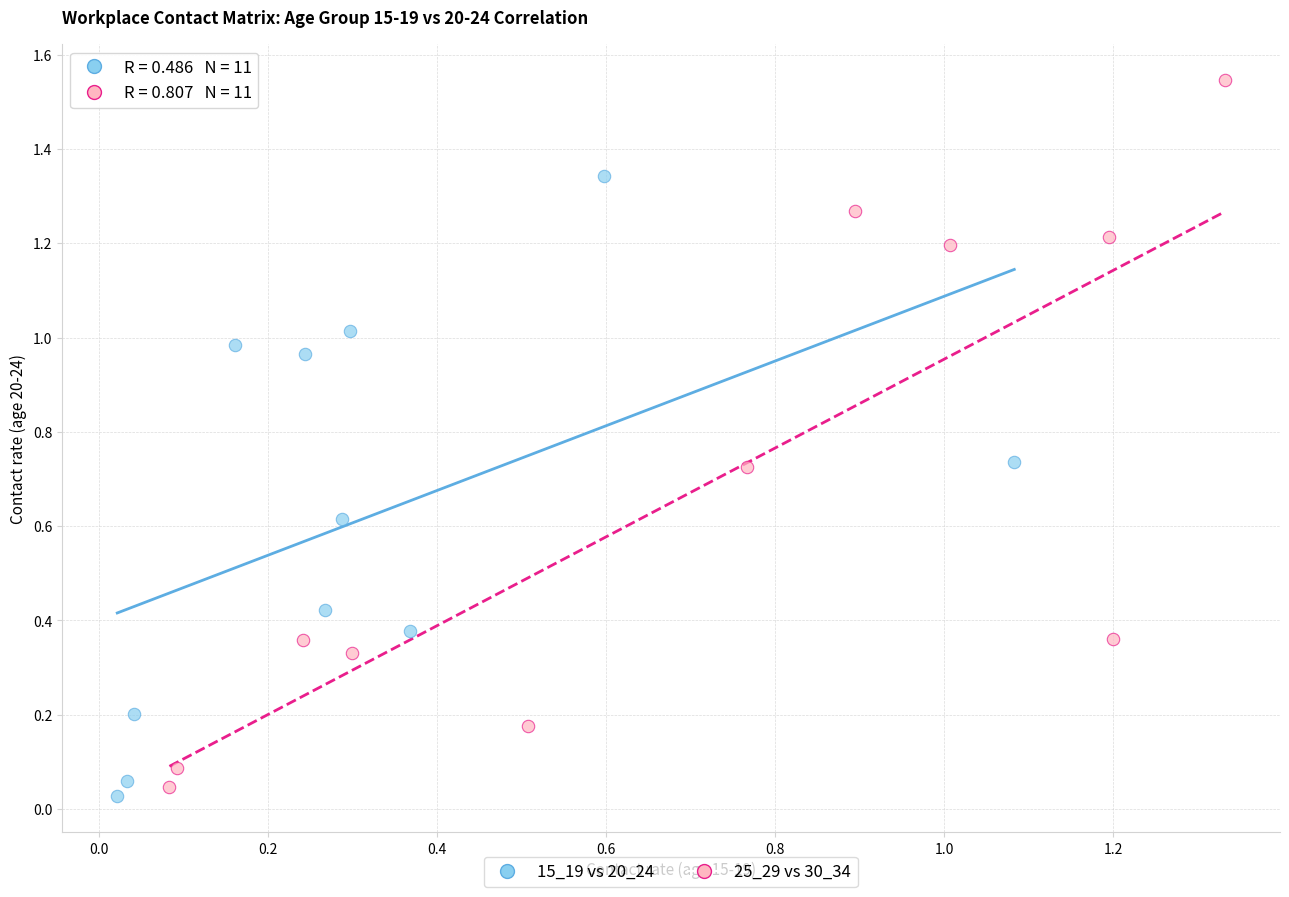

Which series reaches the maximum Y coordinate?

25_29 vs 30_34